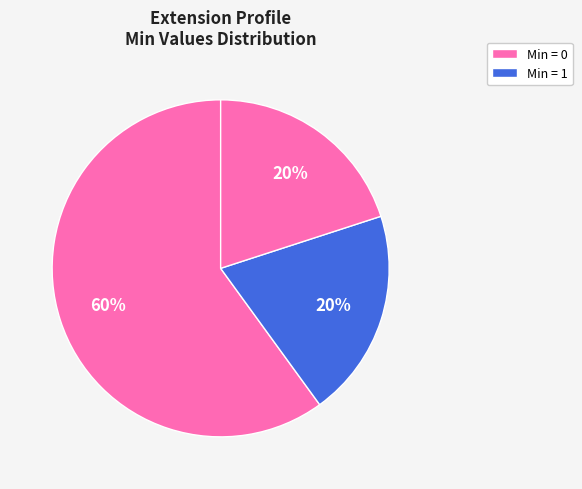

How many slices are in this pie chart?

3